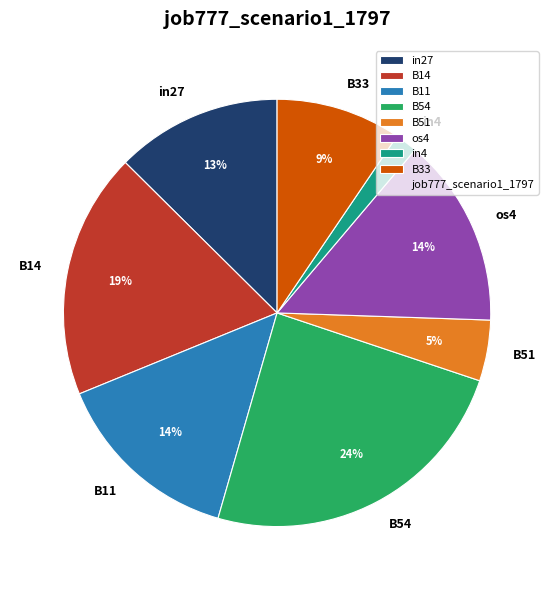

Combined, do B51 and B11 account for over 50%?

No